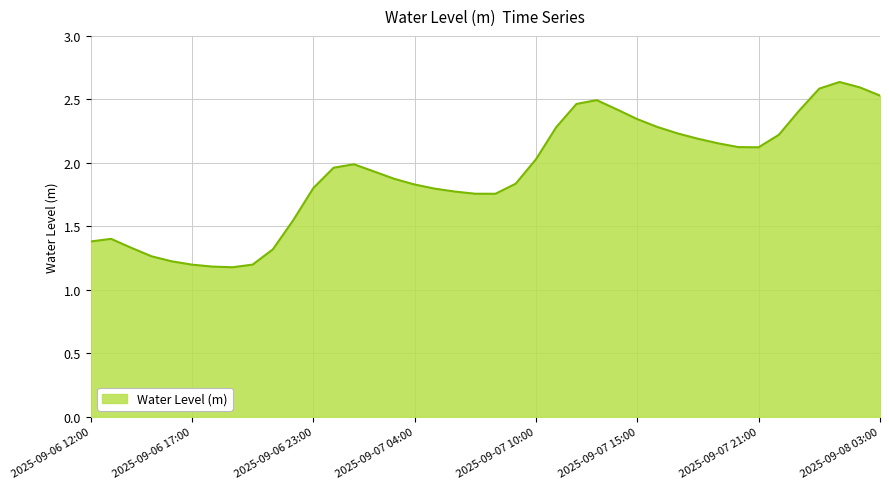

What is the minimum value shown in the chart?

1.2